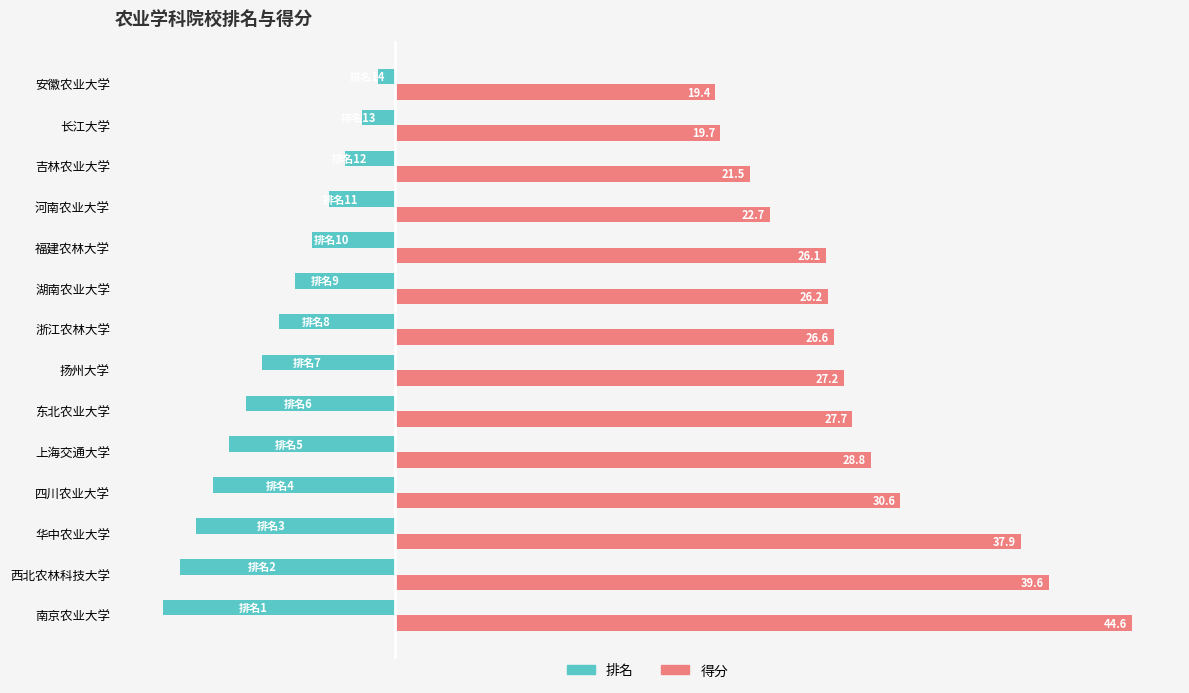

Which label corresponds to the largest value in the chart?

南京农业大学